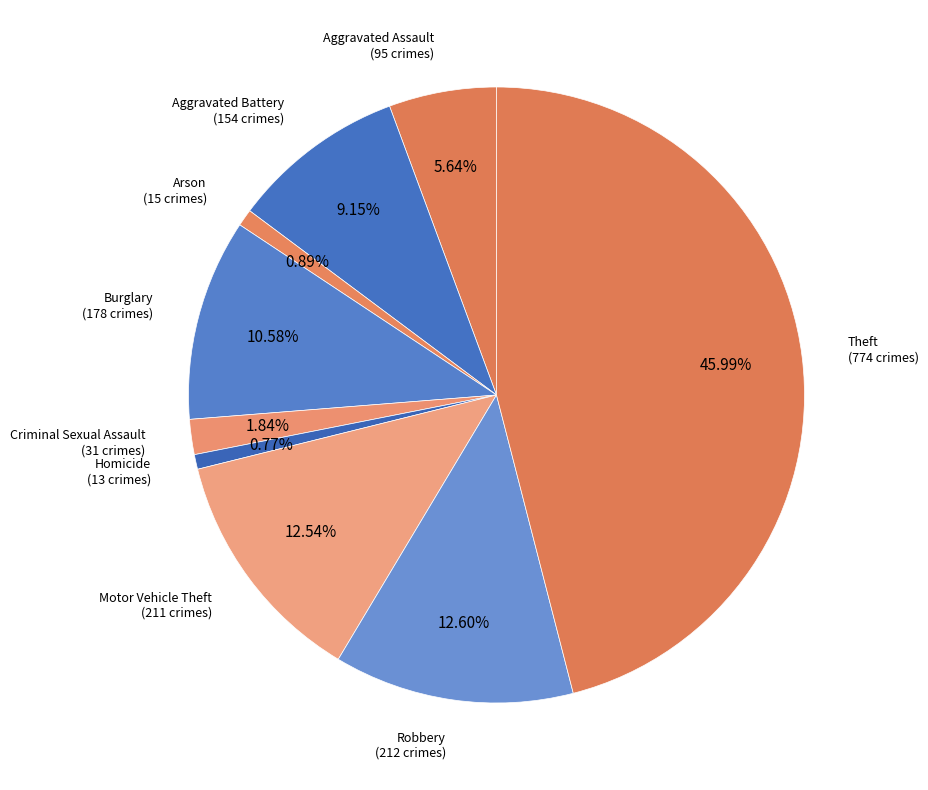

Combined, do Aggravated Assault and Arson account for over 50%?

No